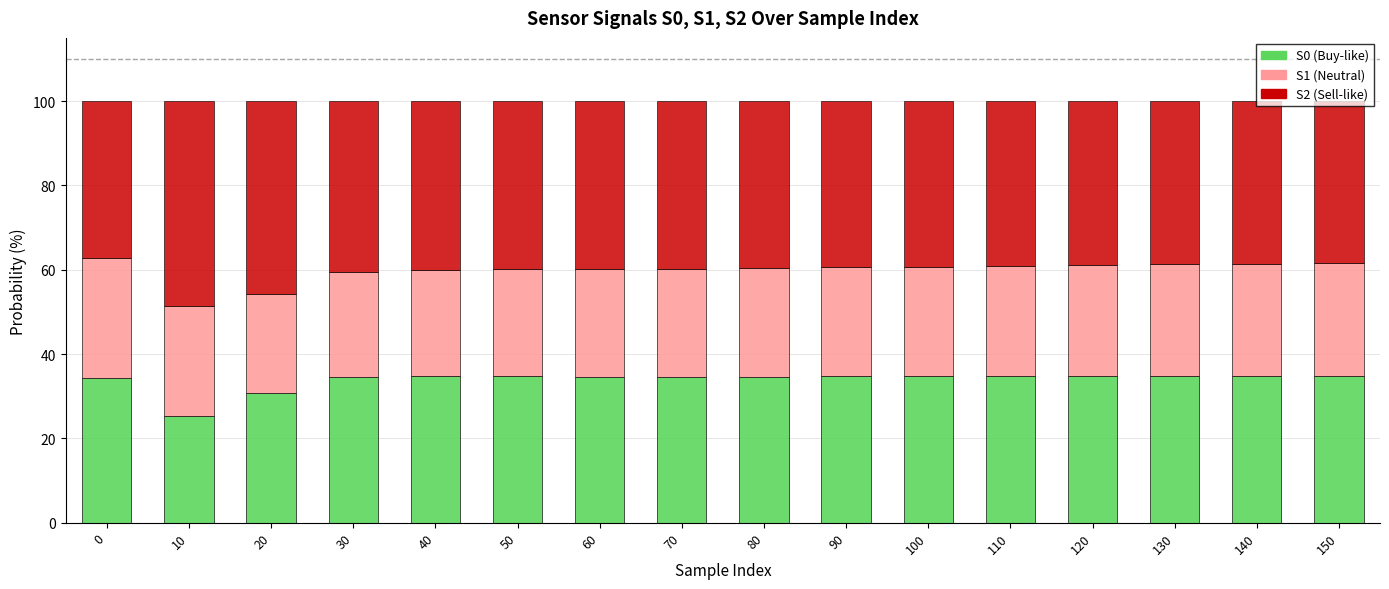

What is the total value across all series at 150?

100.0